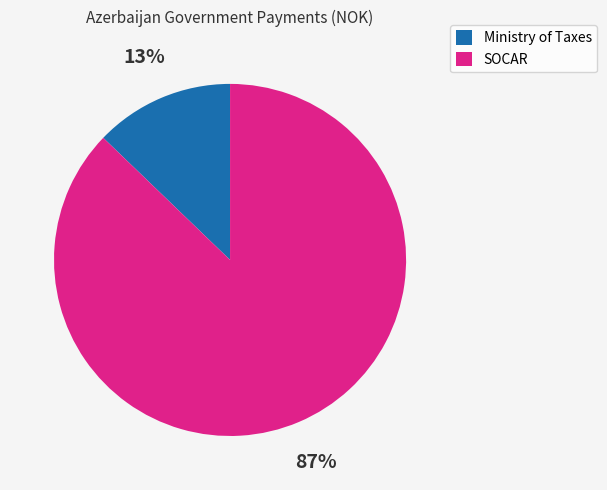

Is the sum of Ministry of Taxes and SOCAR greater than half?

Yes